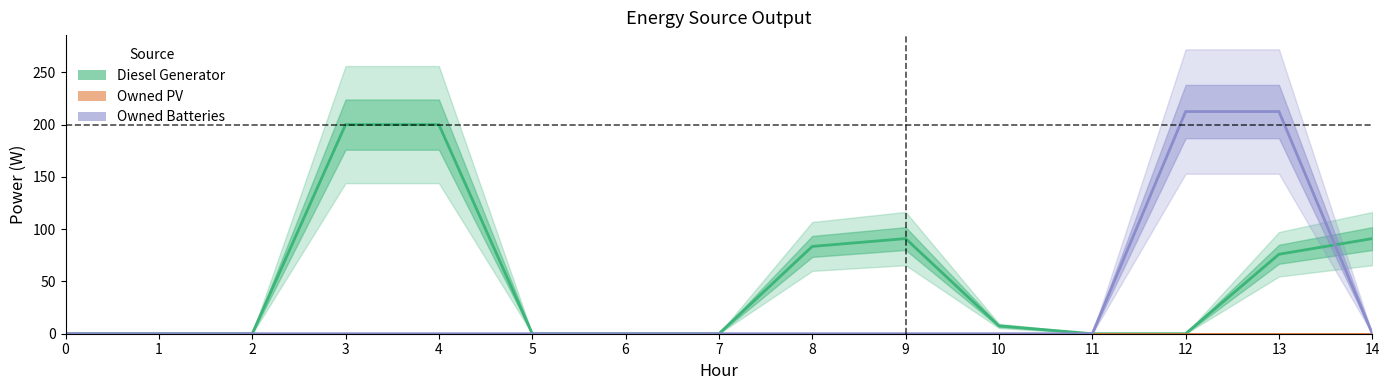

True or false: Owned PV has more than 0 interior local peaks.

False